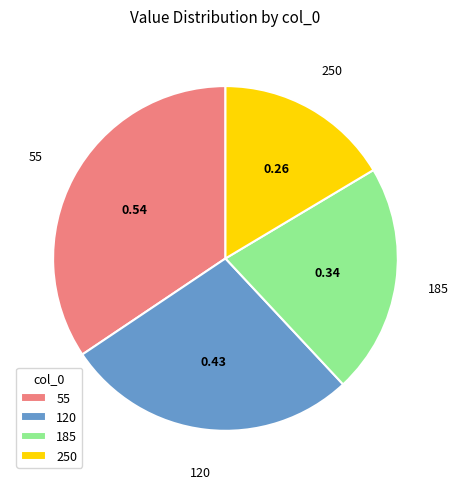

Rank the categories by value from lowest to highest.

250, 185, 120, 55